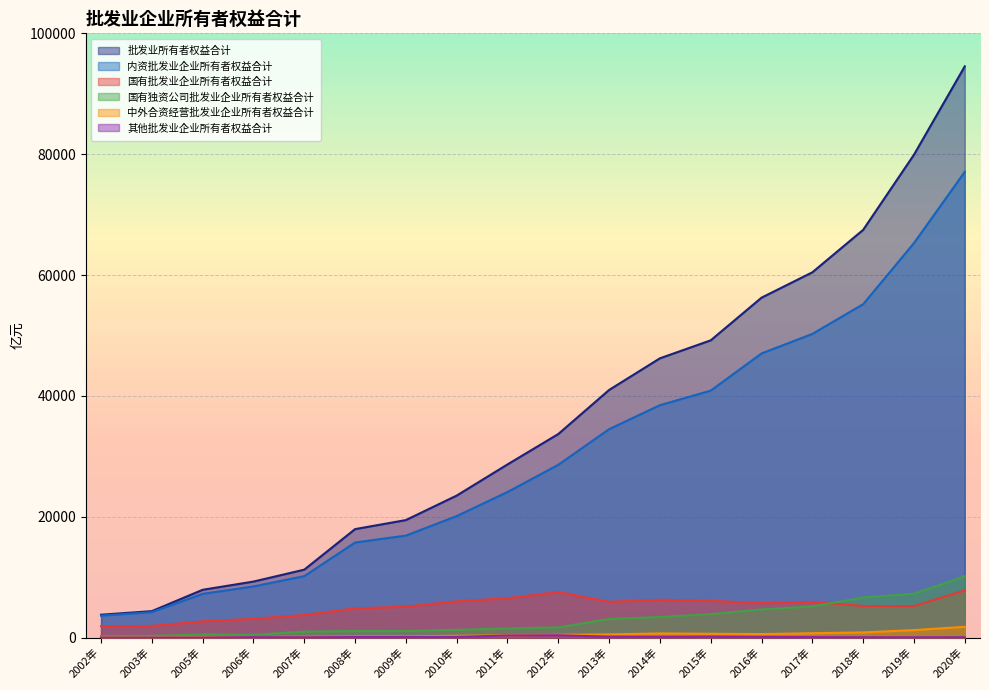

Which series has the widest spread of values?

批发业所有者权益合计